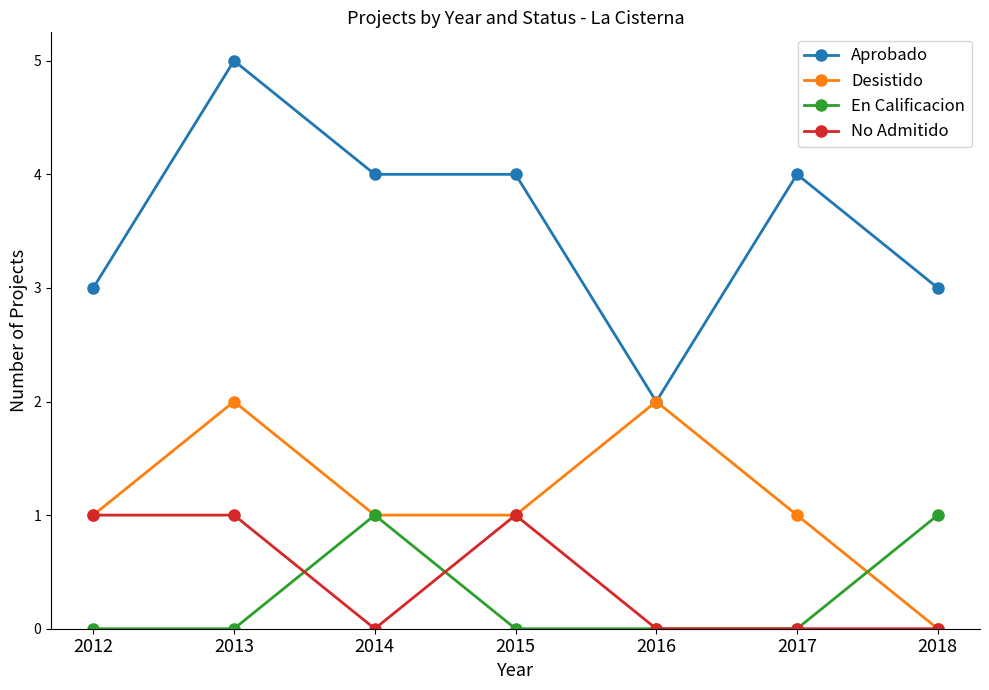

True or false: Aprobado has a value of 4 at 2017.

True